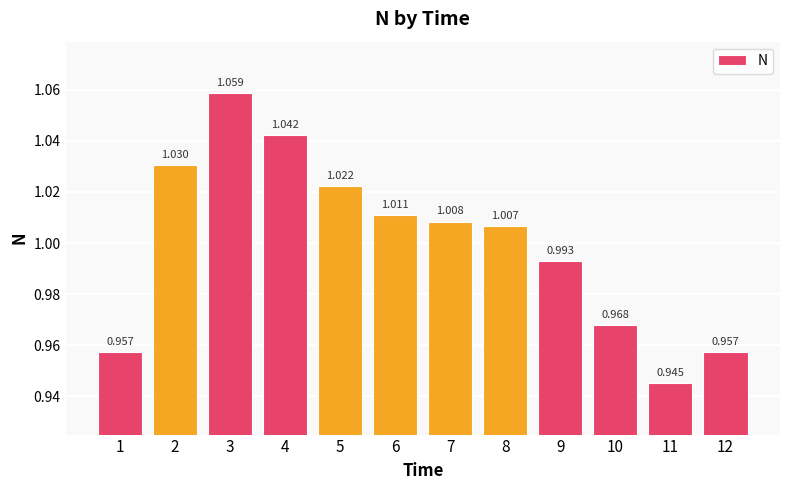

How many bars are there in total?

12